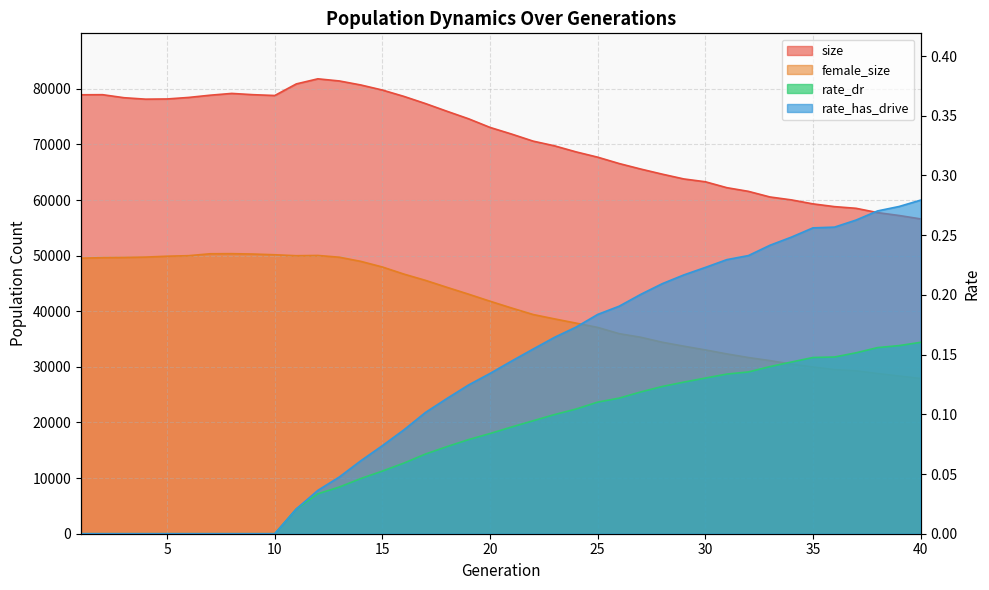

The size series shows 62219.0 at 31. True or false?

True